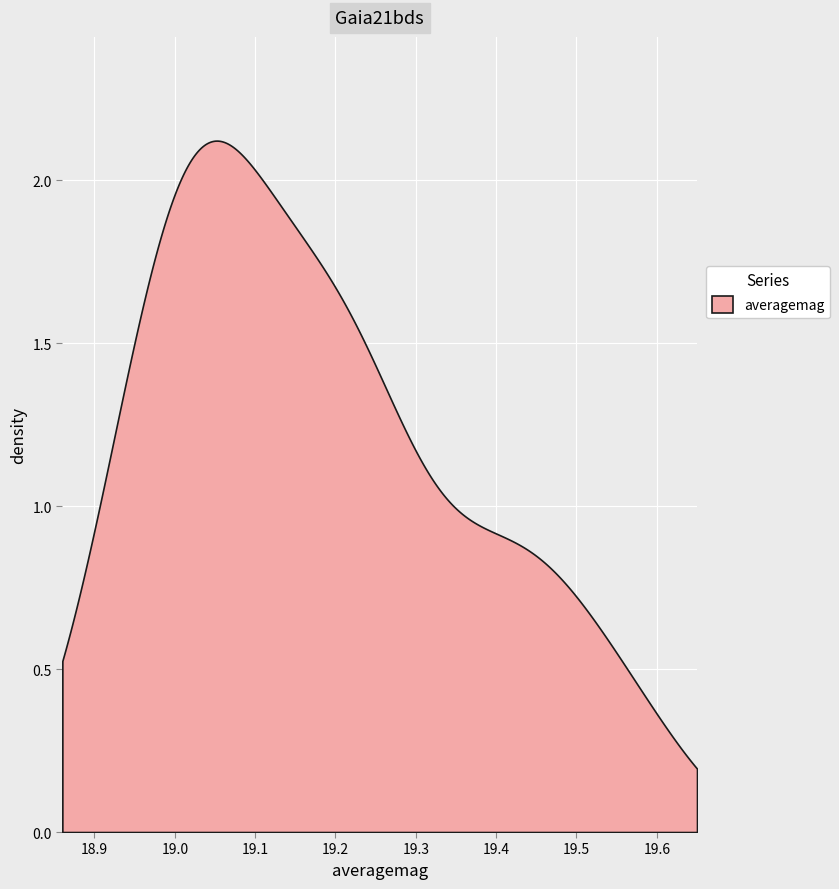

How many lines are shown in the chart?

1